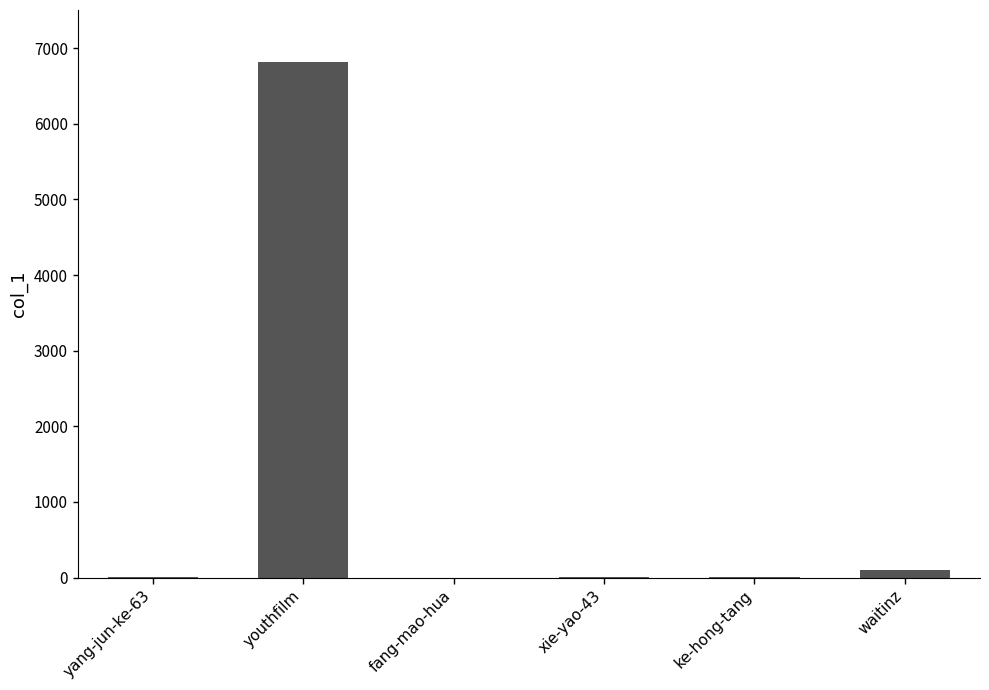

What is the greatest value displayed?

6822